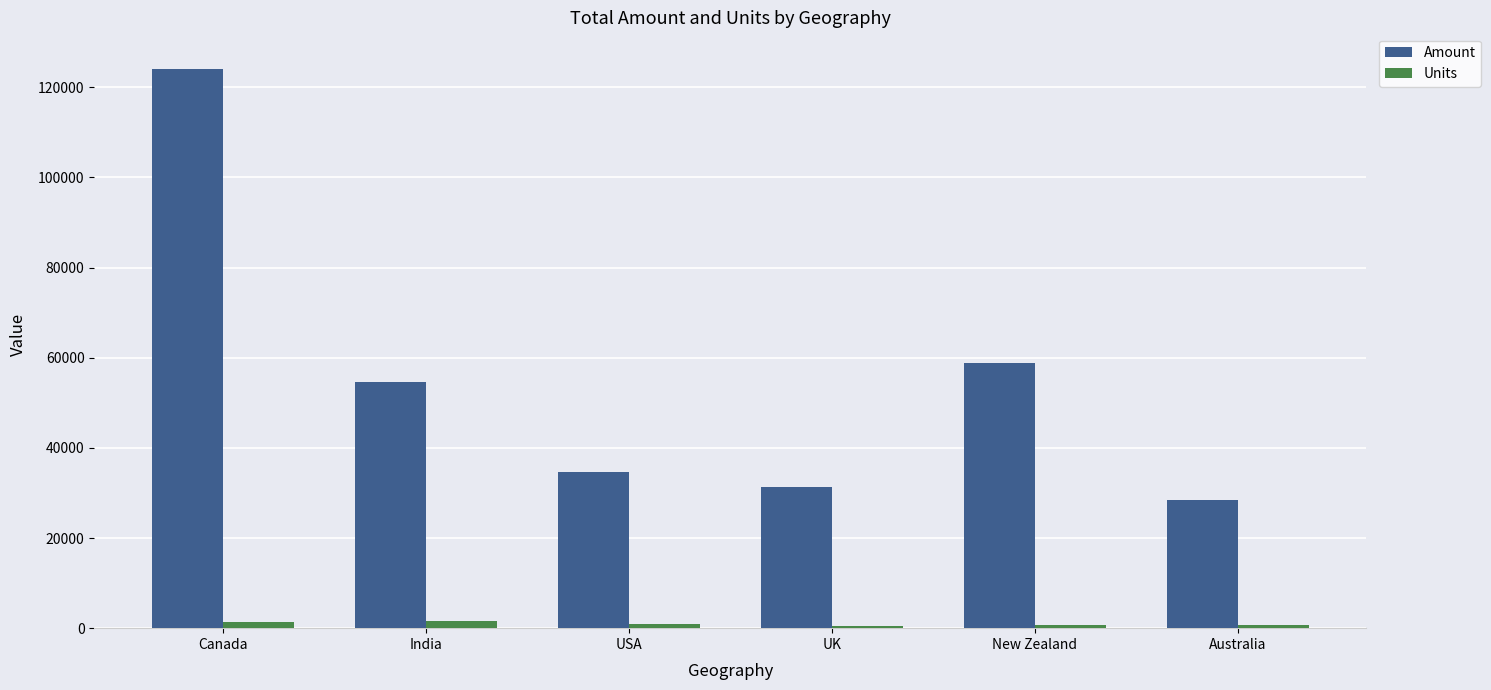

What is the difference between the highest and lowest values at India?

53038